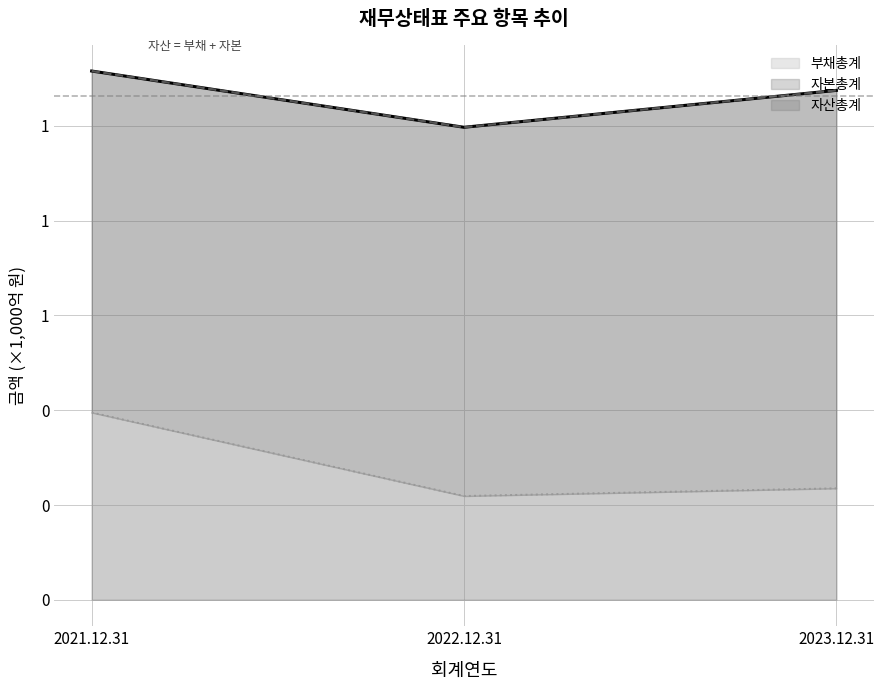

Which series has the largest range (max minus min)?

부채총계